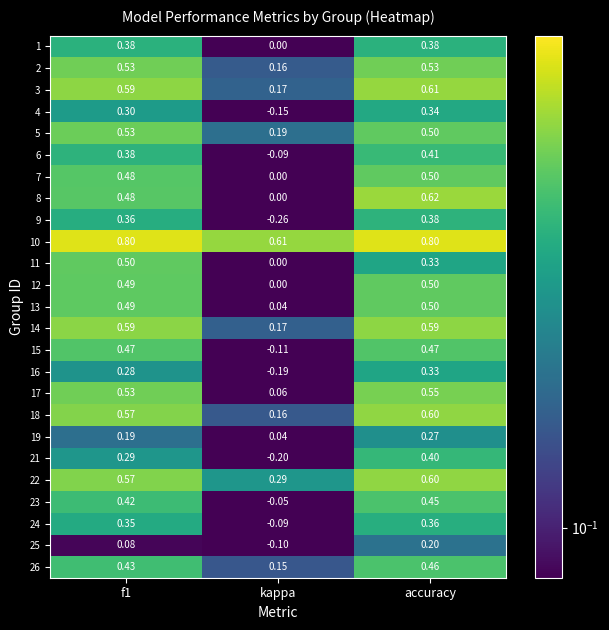

Which category has the lowest value across all series?

kappa